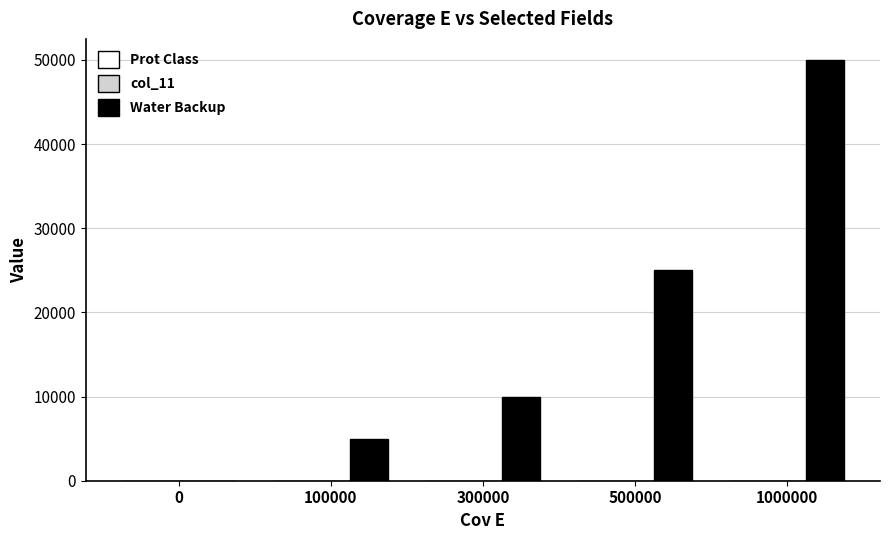

What is the difference between the Water Backup values at 500000 and 1000000?

25000